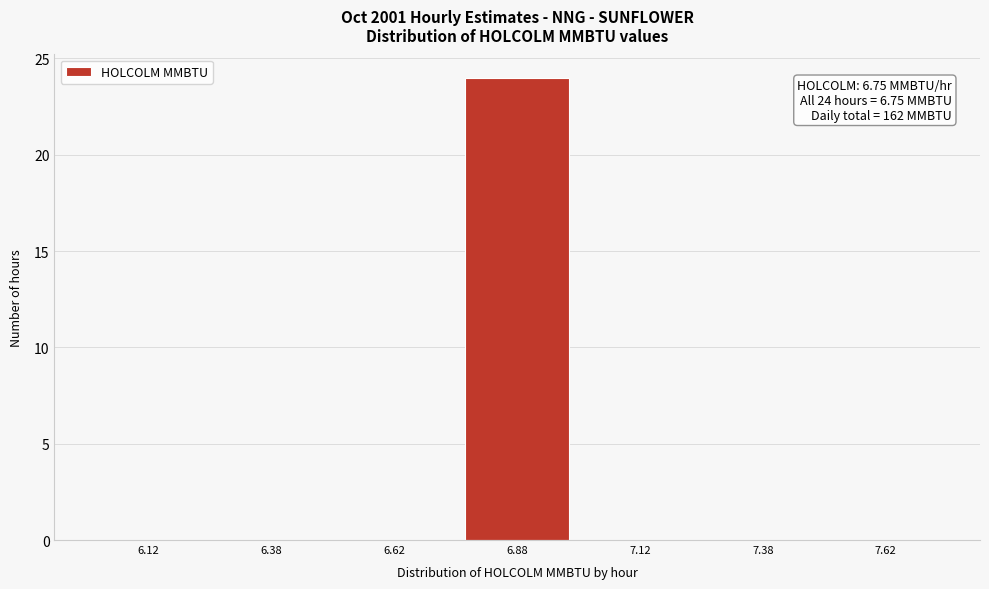

Over which range of the x-axis is the bar tallest?

6.75 to 7.00